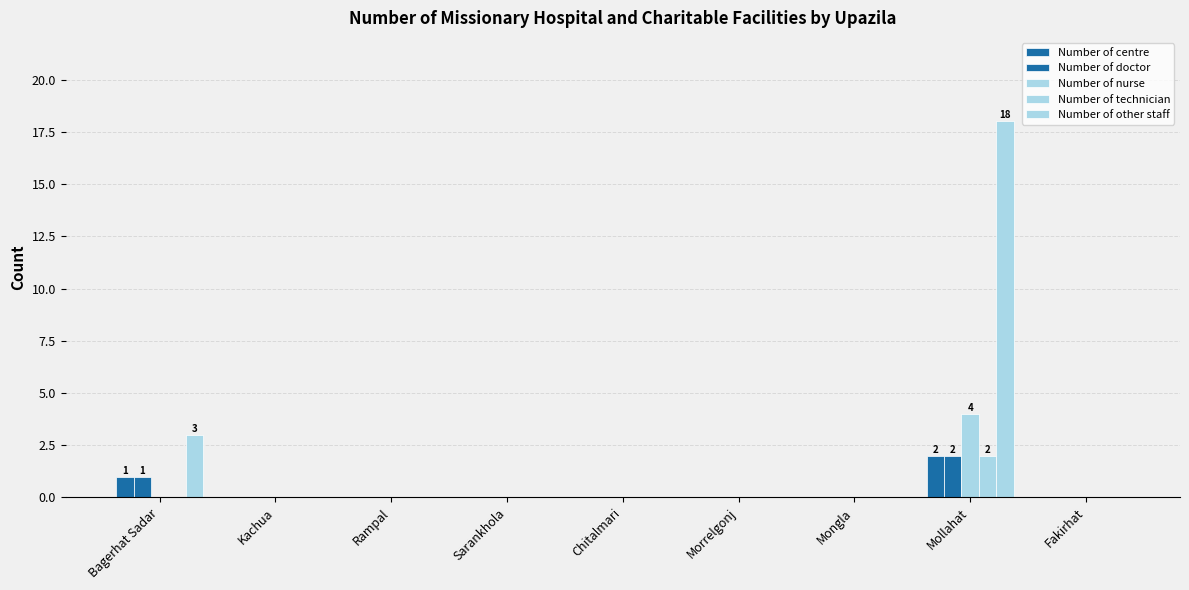

Rank the categories by Number of centre value from lowest to highest.

Kachua, Rampal, Sarankhola, Chitalmari, Morrelgonj, Mongla, Fakirhat, Bagerhat Sadar, Mollahat